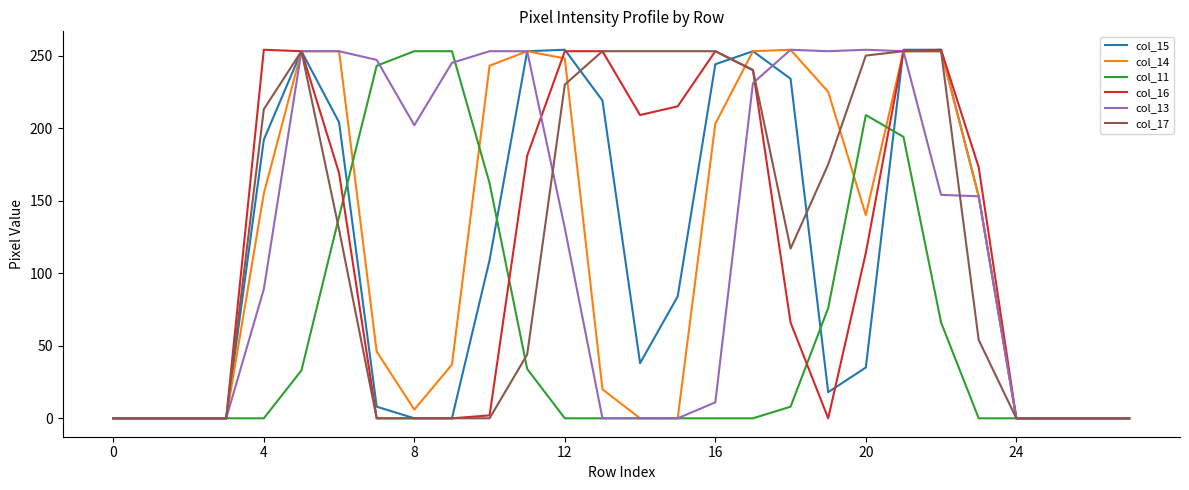

What is the maximum value shown in the chart?

254